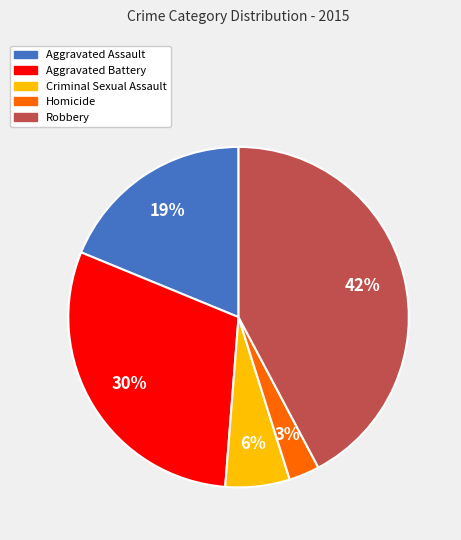

Is Aggravated Assault the majority of the pie?

No